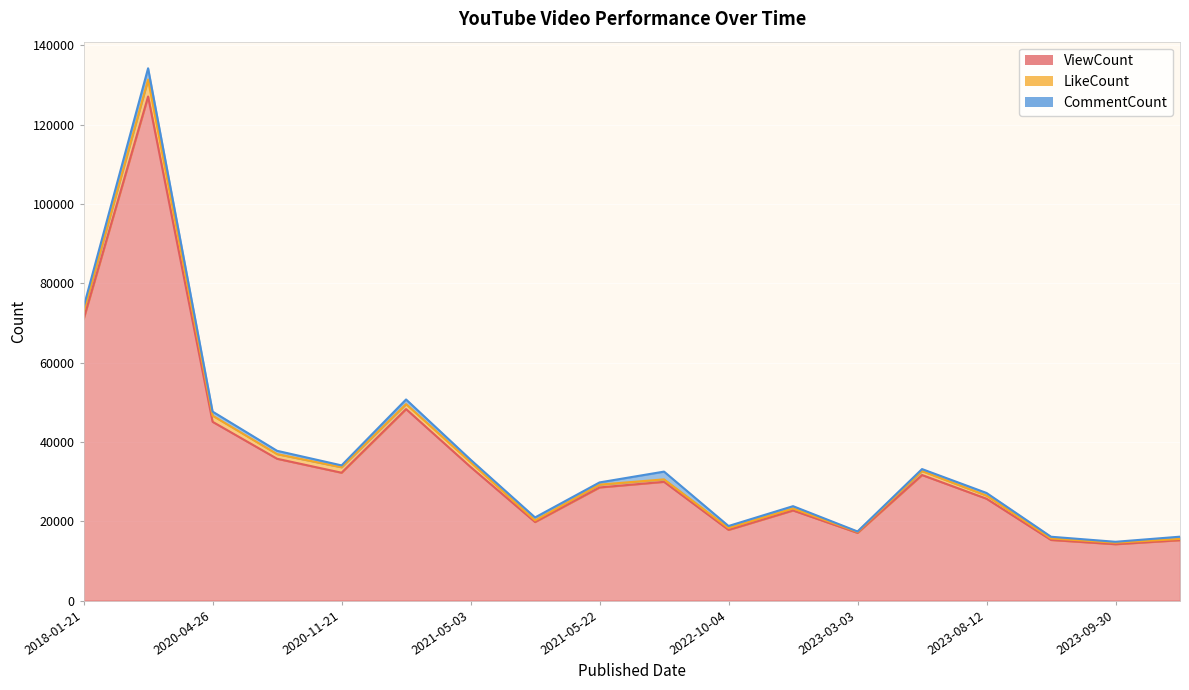

True or false: LikeCount has a value of 1376 at 2020-11-21.

True